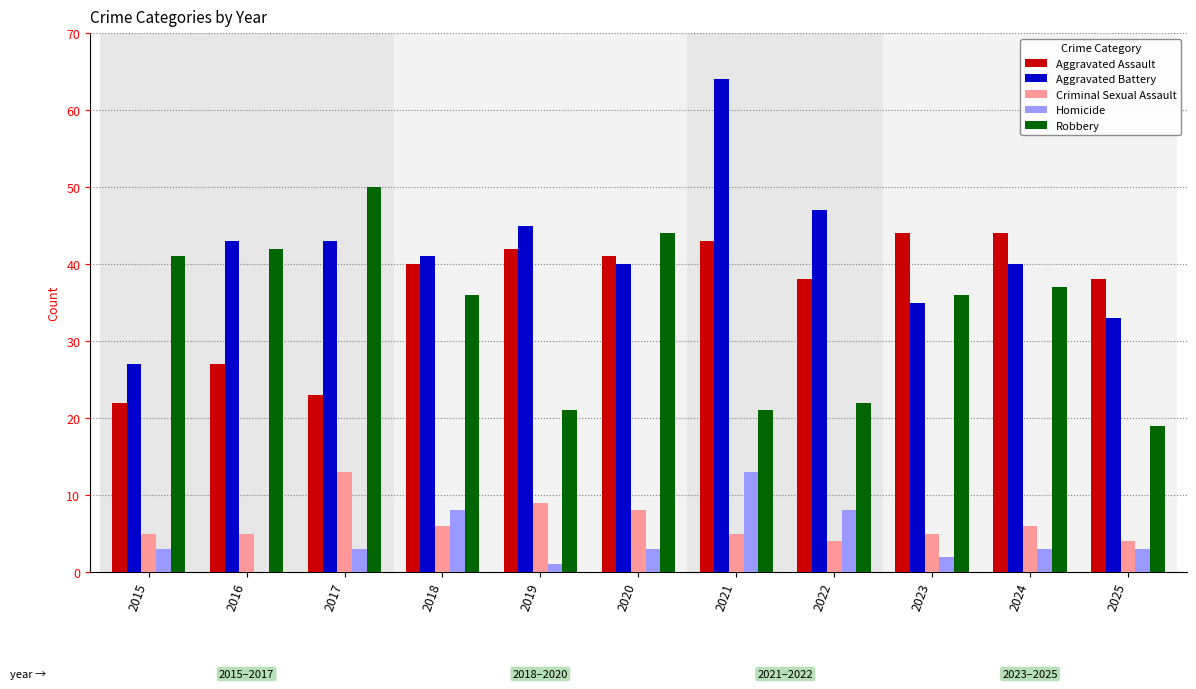

What is the sum of the Robbery values at 2015 and 2020?

85